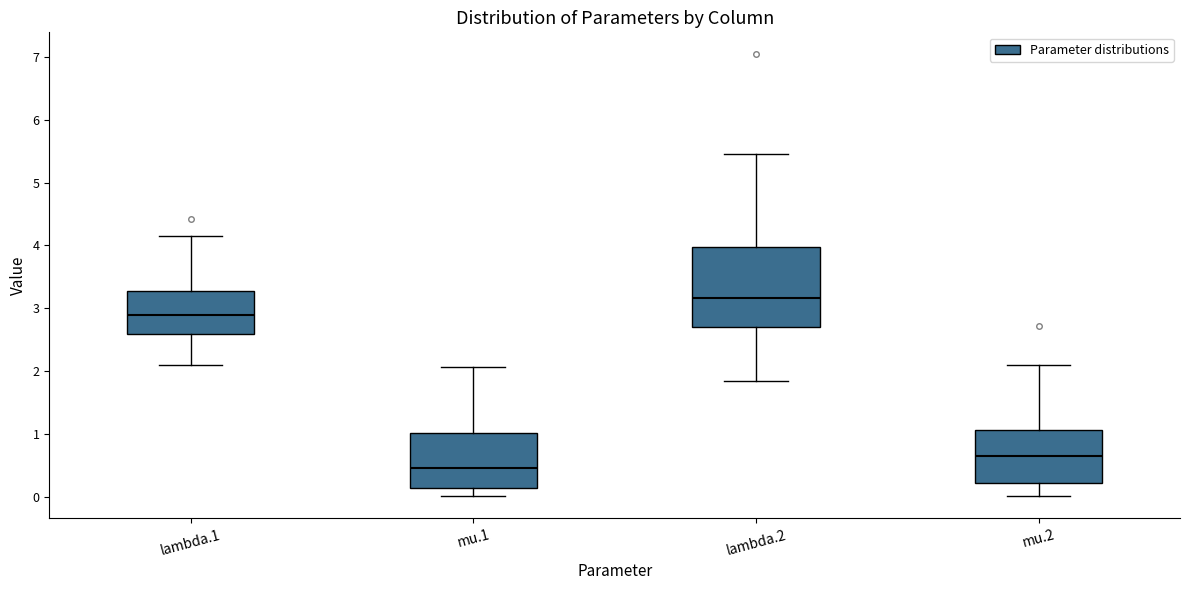

Comparing the boxes themselves (not the whiskers), which one is the tallest?

lambda.2